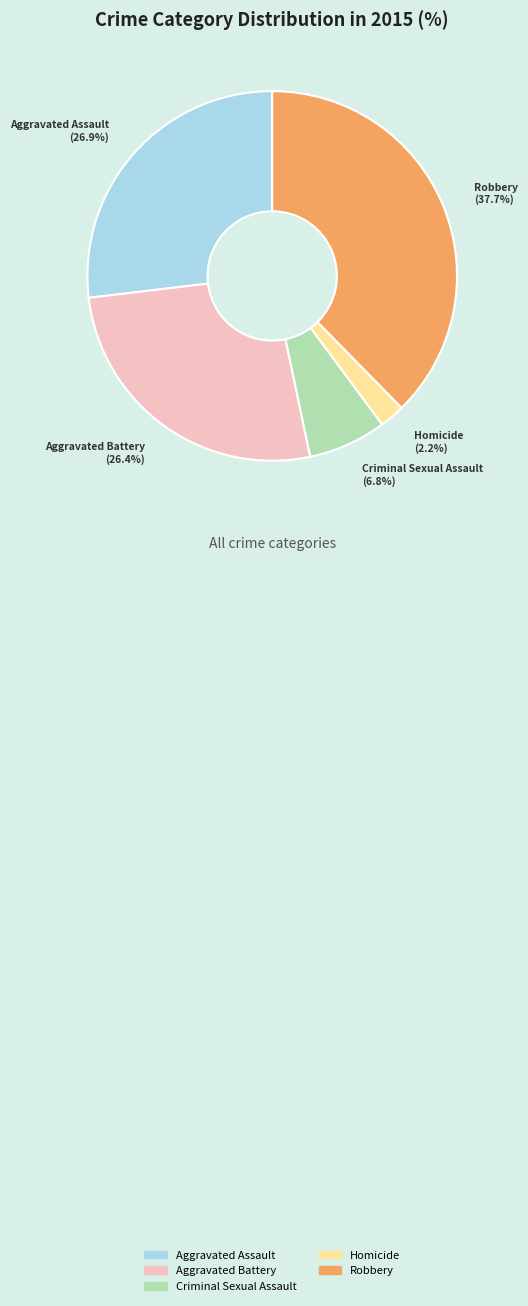

Is there any slice that represents more than half of the pie?

No